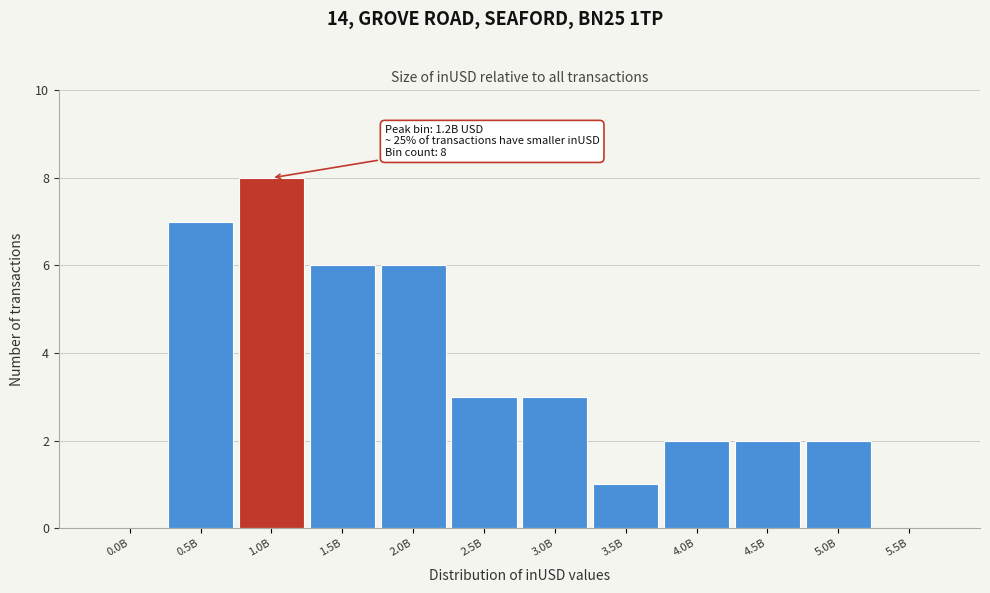

Reading left to right, extract all data points from this chart.

0.0B=0	0.5B=7	1.0B=8	1.5B=6	2.0B=6	2.5B=3	3.0B=3	3.5B=1	4.0B=2	4.5B=2	5.0B=2	5.5B=0